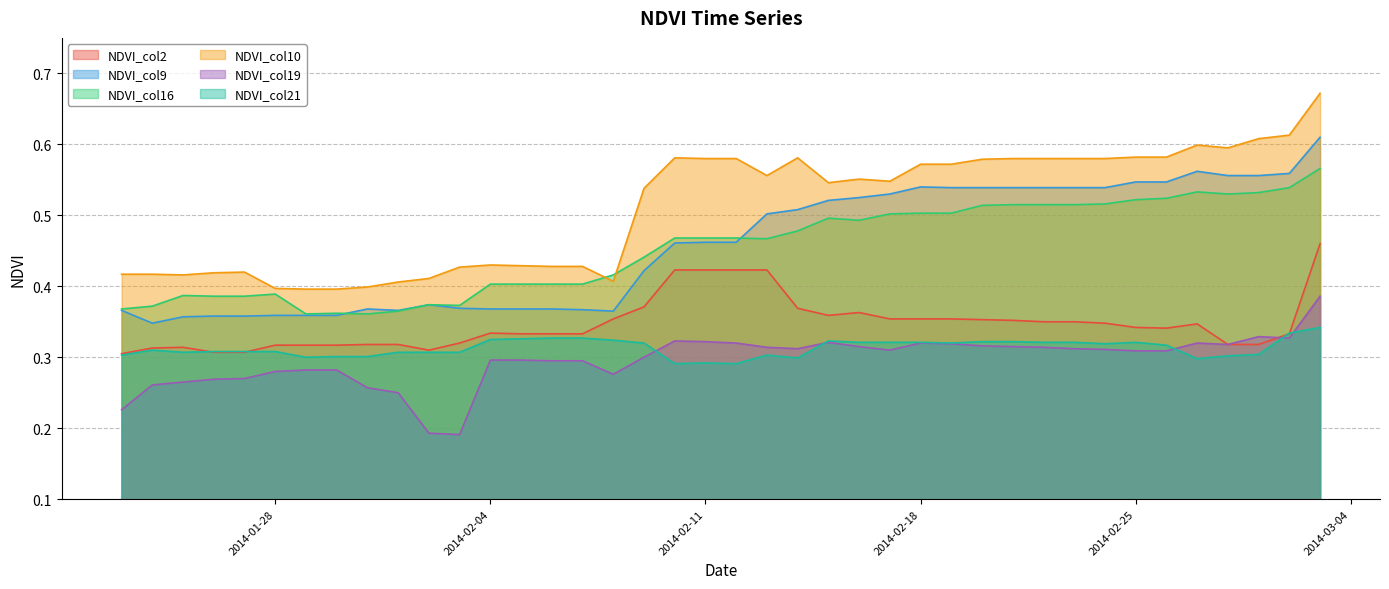

Where is the first local maximum for NDVI_col19?

2014-02-10